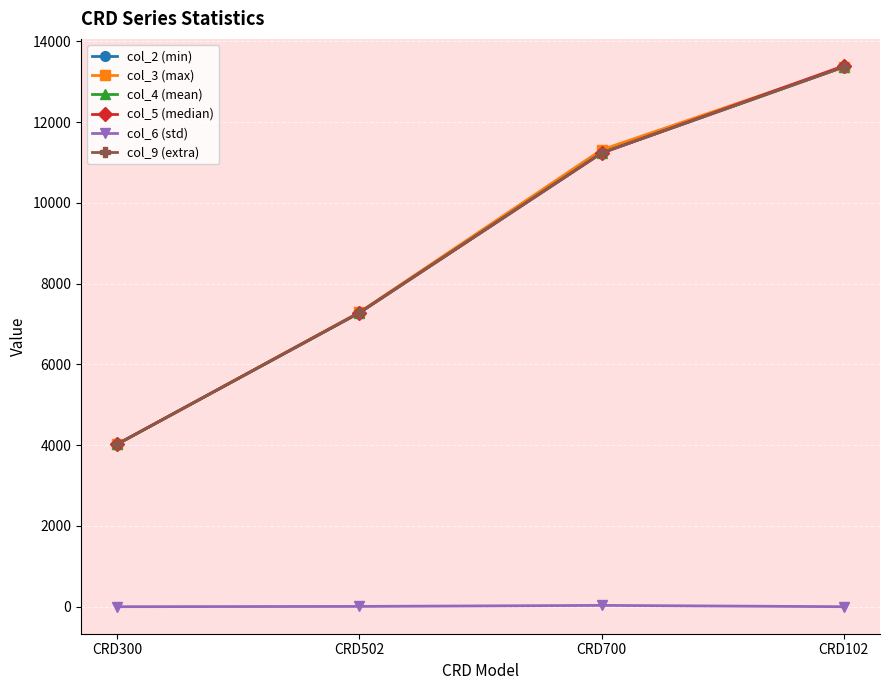

True or false: col_9 (extra) and col_6 (std) intersect in this chart.

False